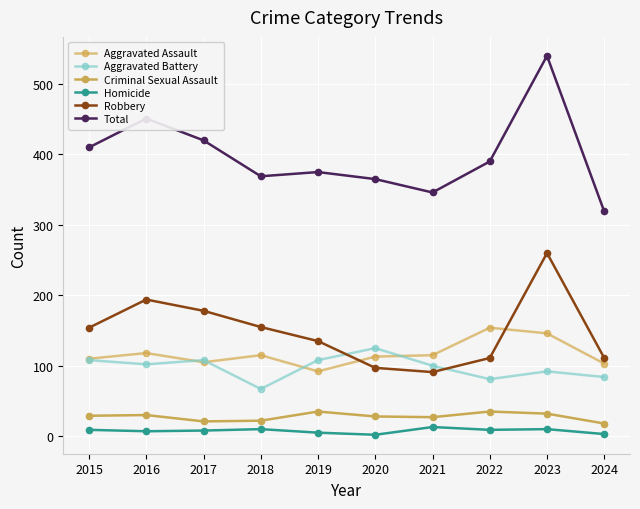

List the series in order of their peak value, lowest first.

Homicide, Criminal Sexual Assault, Aggravated Battery, Aggravated Assault, Robbery, Total